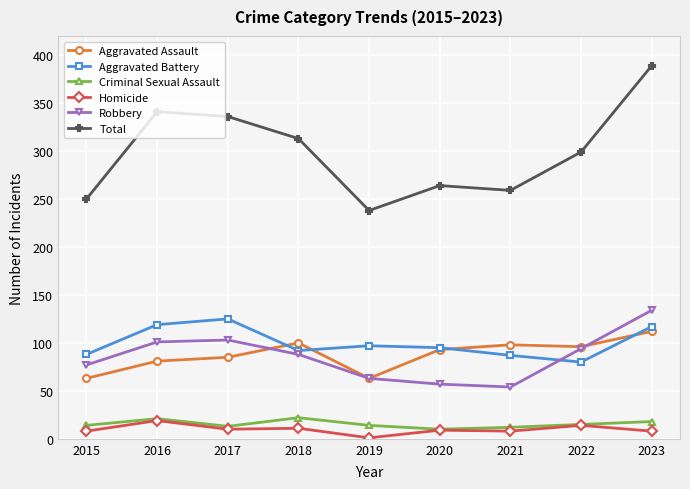

Which category has the highest value in the Homicide series?

2016